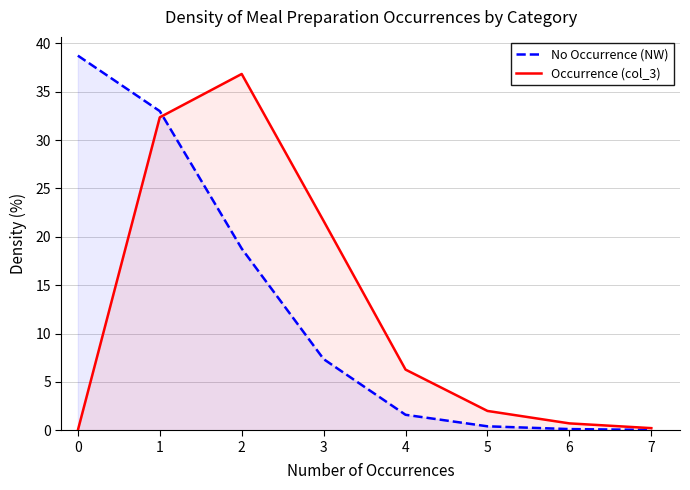

List the series in order of their peak value, highest first.

No Occurrence (NW), Occurrence (col_3)